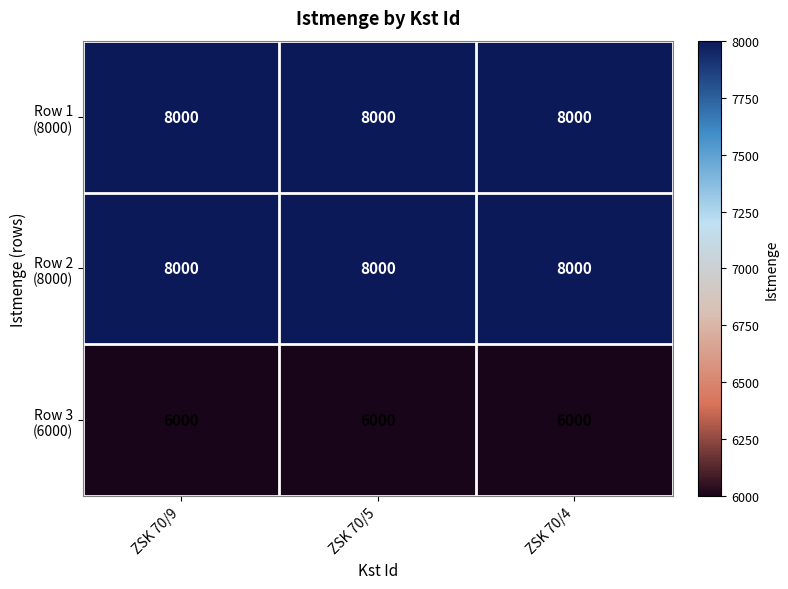

What is the total value across all series at ZSK 70/9?

22000